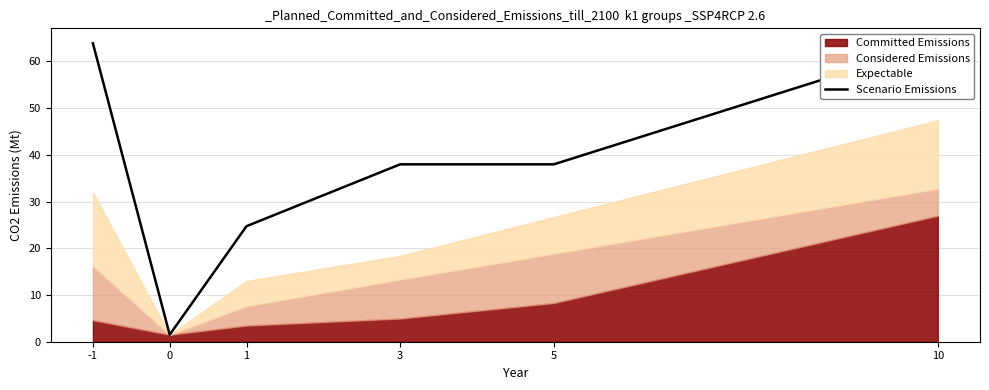

How many lines are shown in the chart?

1